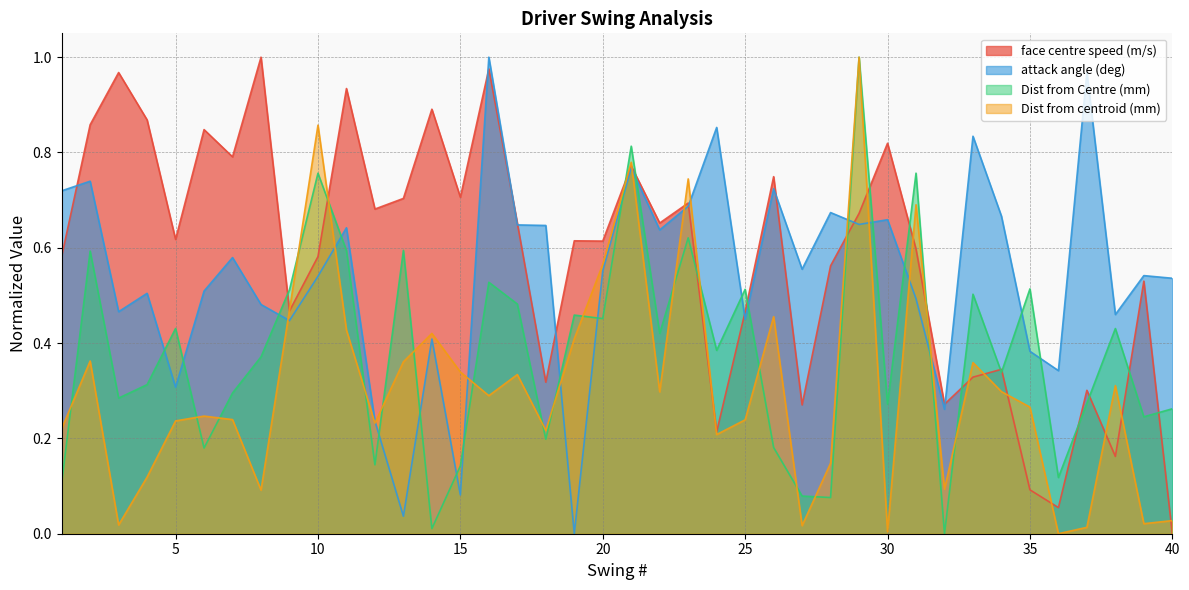

After their last crossing, which series has the higher values: attack angle (deg) or face centre speed (m/s)?

attack angle (deg)